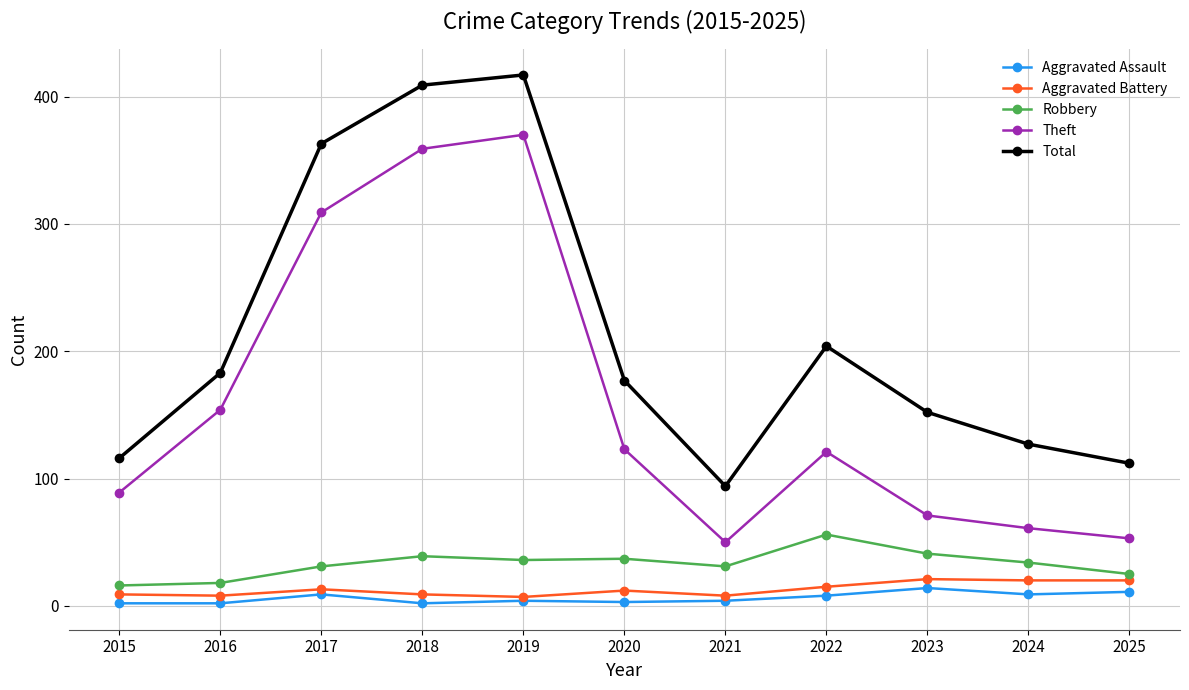

Between 2016 and 2019, which series saw the biggest shift?

Total